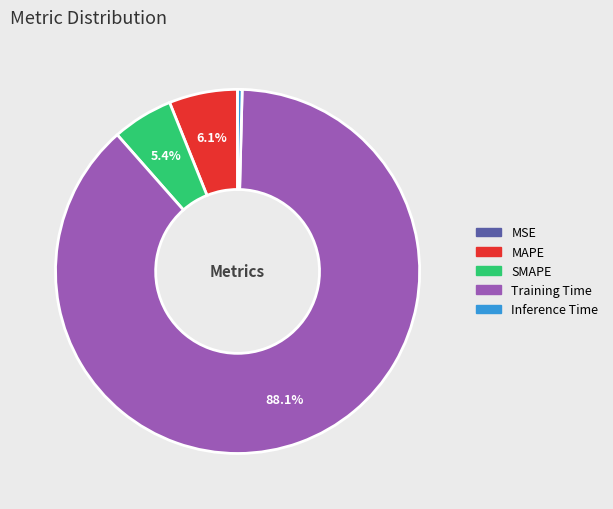

Which category accounts for the majority?

Training Time